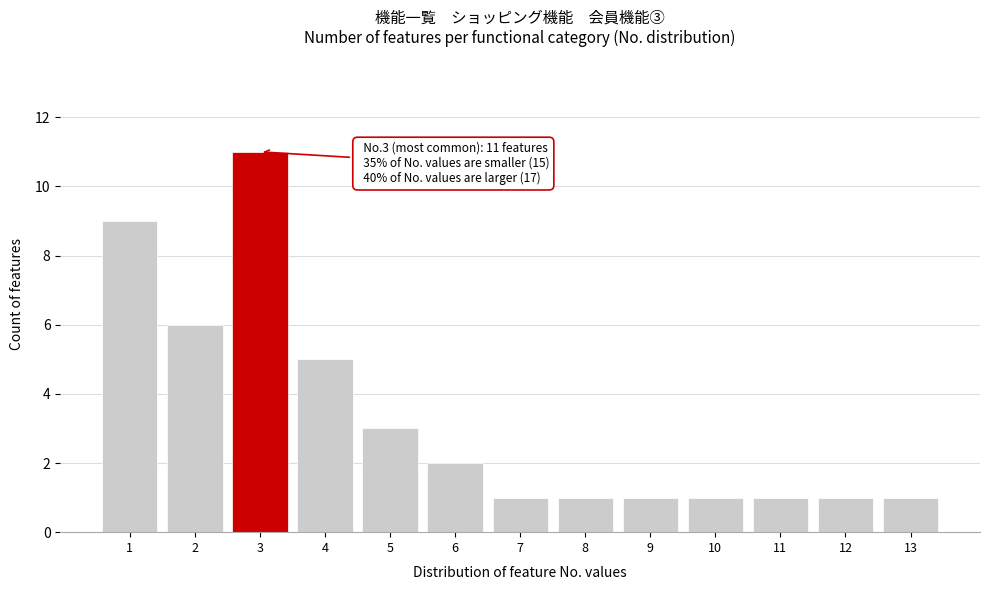

Reading right to left, what are all the values shown in this chart?

1	1	1	1	1	1	1	2	3	5	11	6	9